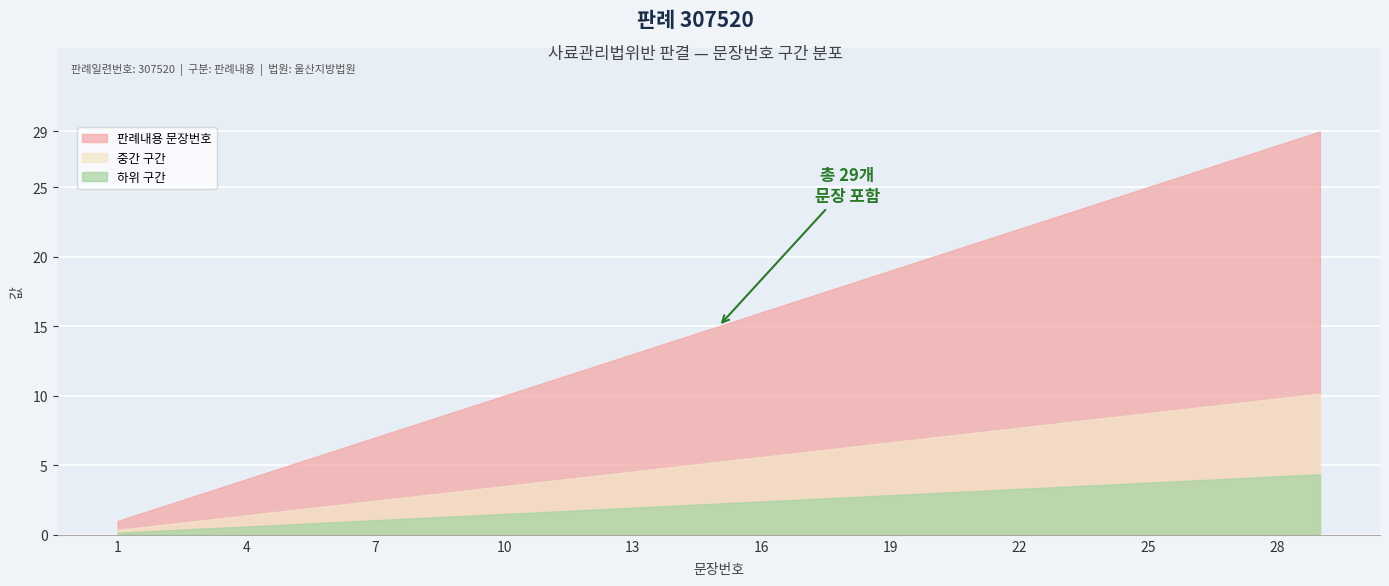

What is the sum of the values at 6 and 21?

27